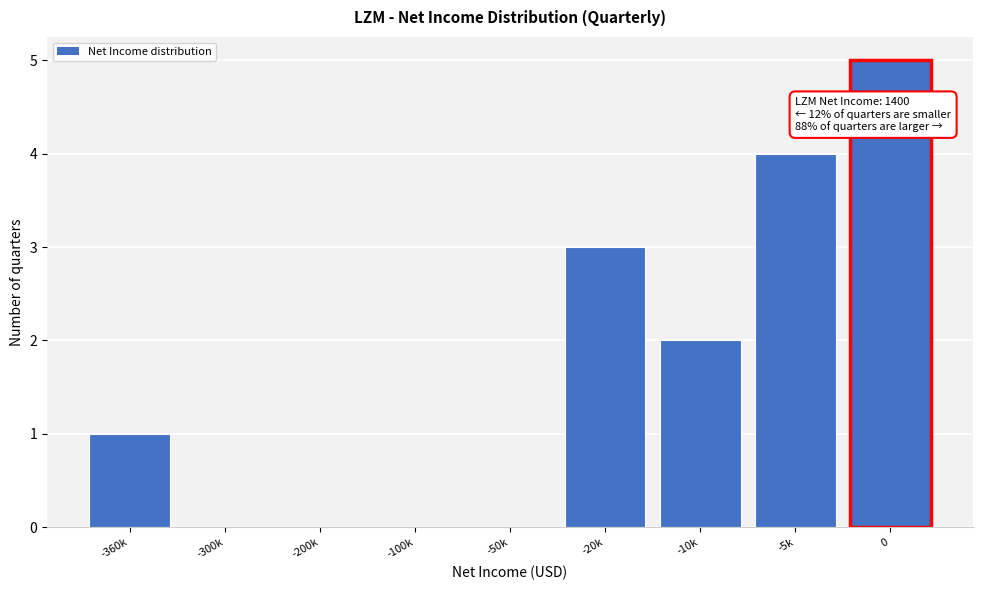

Reading left to right, transcribe all the data shown in this chart.

-360k=1	-300k=0	-200k=0	-100k=0	-50k=0	-20k=3	-10k=2	-5k=4	0=5